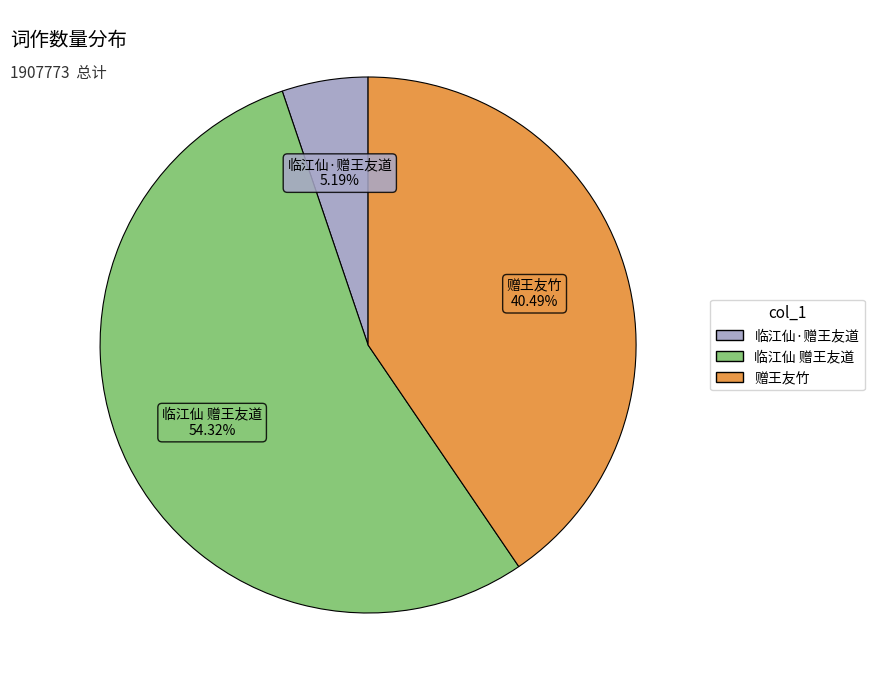

To the nearest percent, what is the difference between the largest and smallest slice percentages?

49%